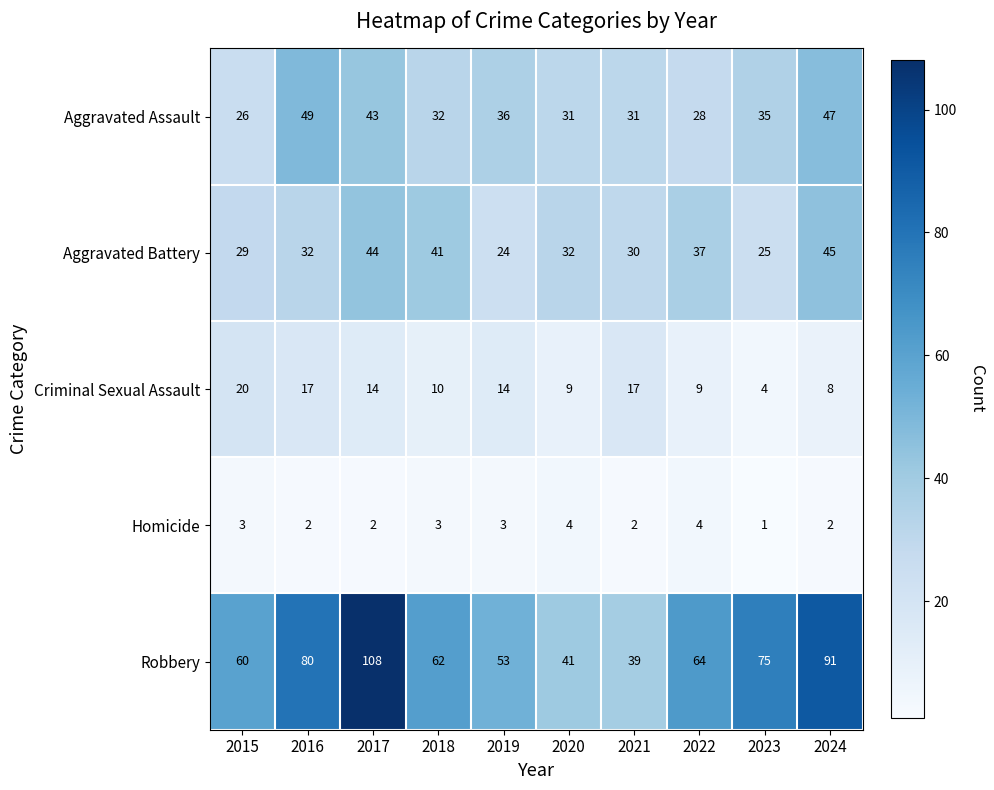

Where is Robbery nearest to the value 73?

2023